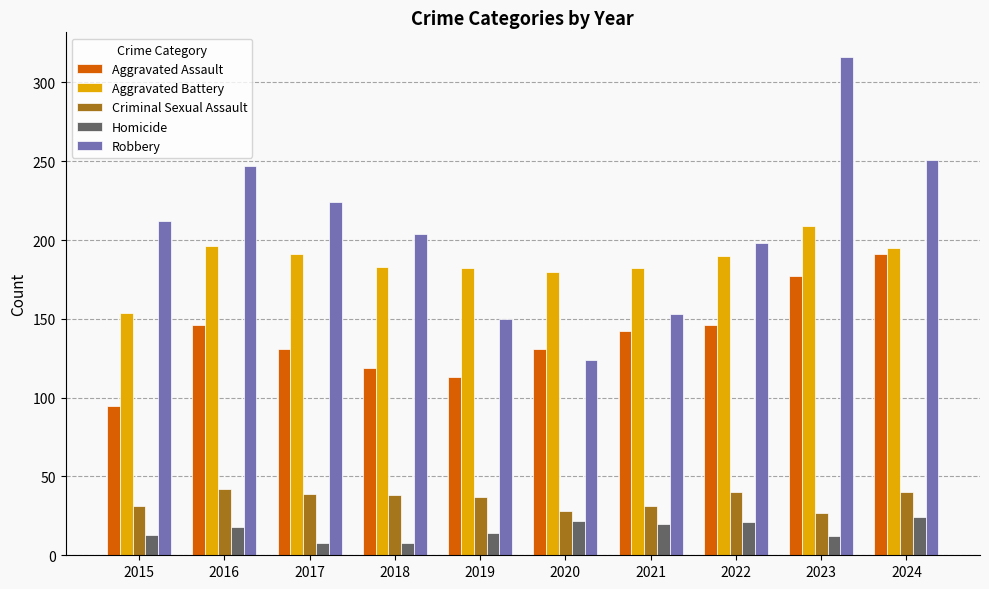

Which series changed the most between 2015 and 2023?

Robbery